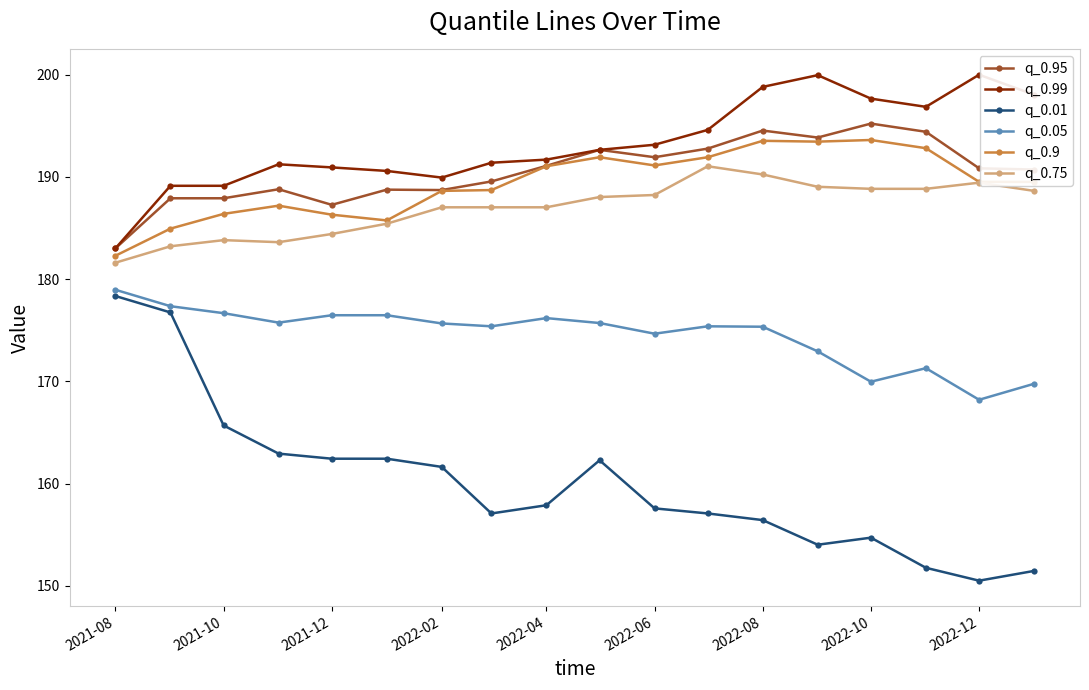

True or false: q_0.95 and q_0.05 cross at least once.

False